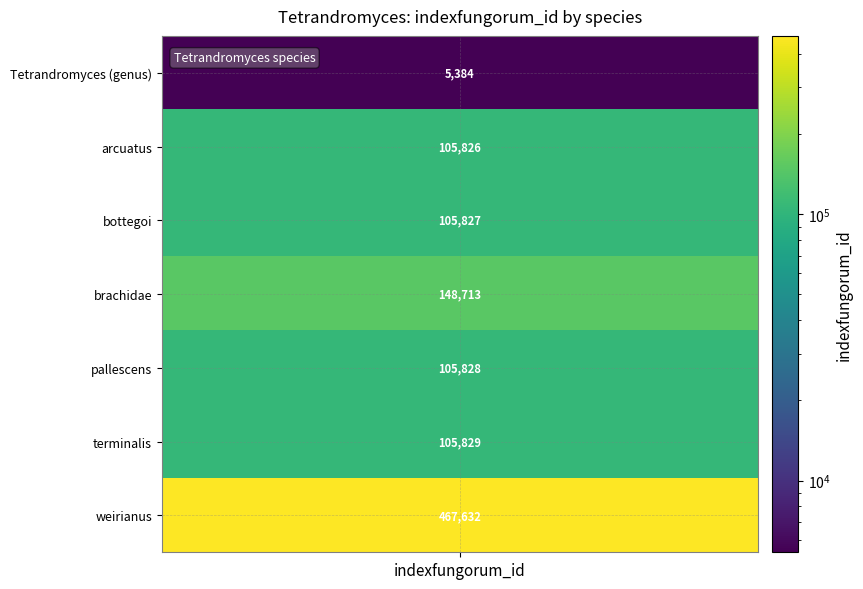

What is the greatest value displayed?

467632